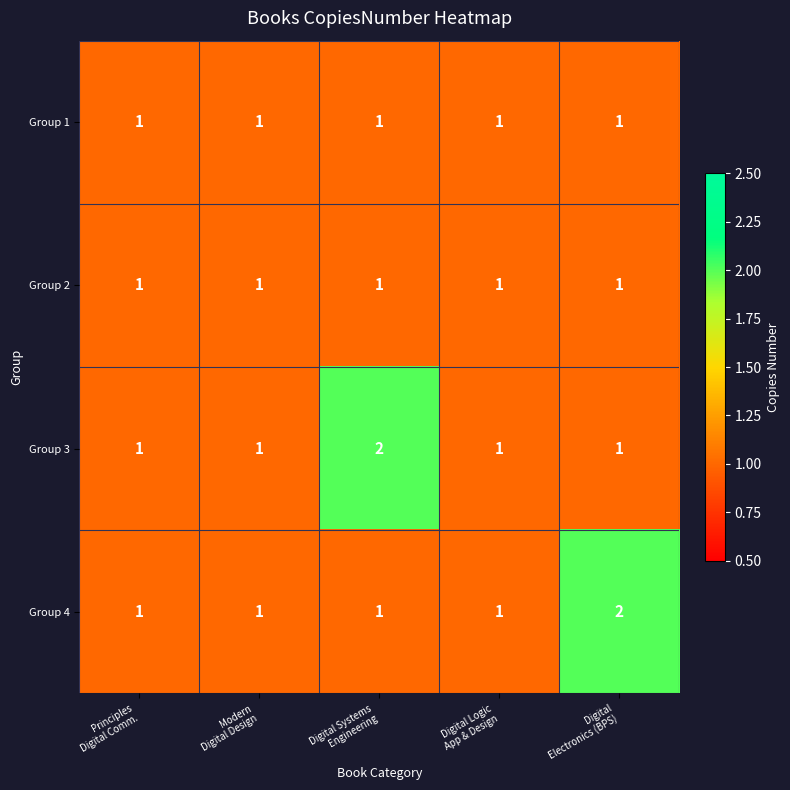

Reading right to left, extract all data points from this chart.

Group 1: 1	1	1	1	1
Group 2: 1	1	1	1	1
Group 3: 1	1	2	1	1
Group 4: 2	1	1	1	1